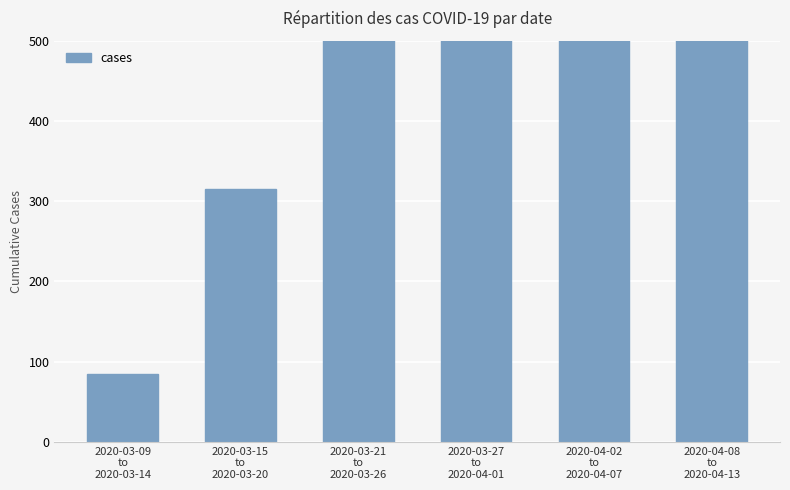

What is the smallest value displayed?

85